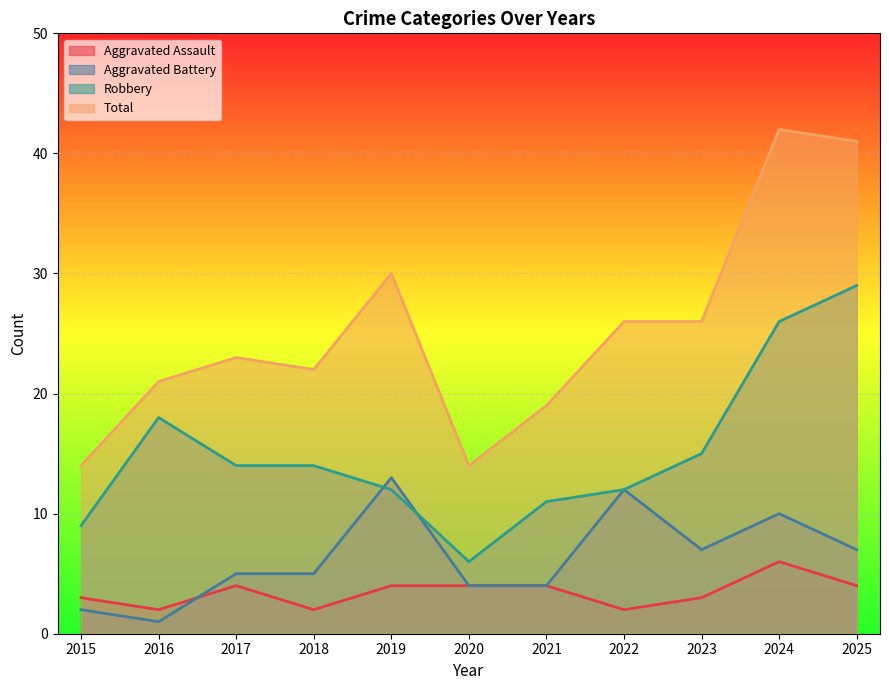

True or false: Total has a value of 40 at 2019.

False